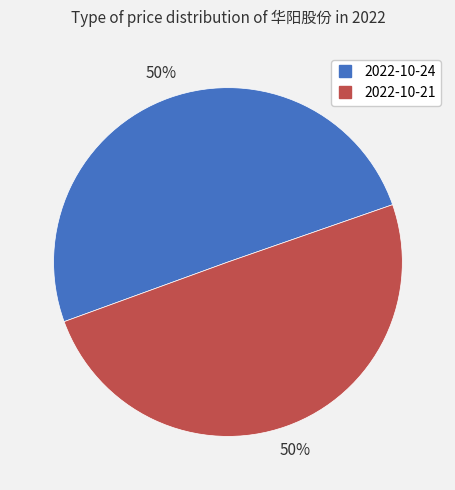

Is it true that 2022-10-24 is 50% of the pie?

True